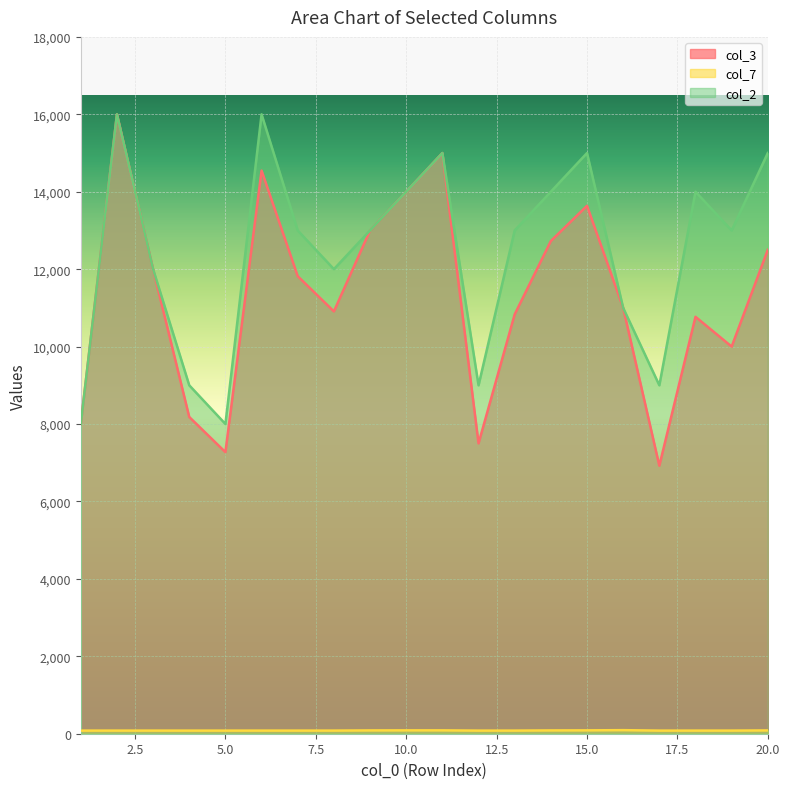

Is it true that col_7 equals 80.4 at 4?

True